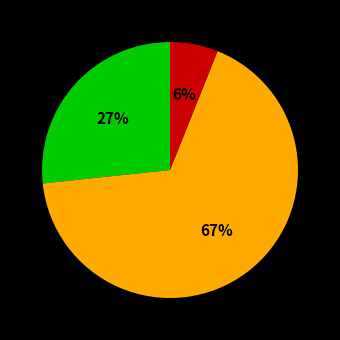

To the nearest percent, what is the average slice percentage?

33%